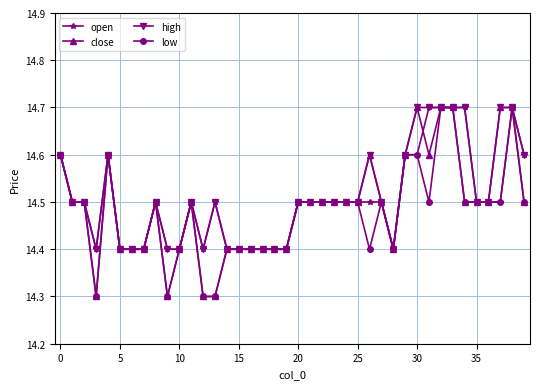

Count the close values in the range 14 to 15.

40